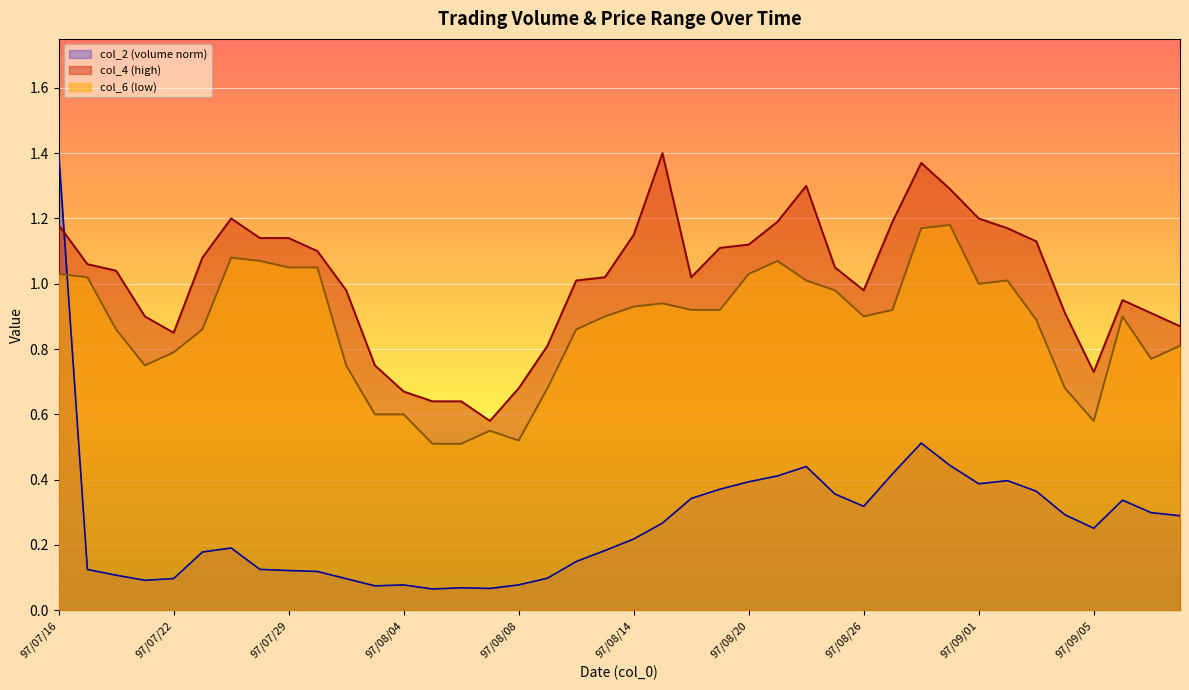

List the series in order of their peak value, lowest first.

col_6, col_2, col_4